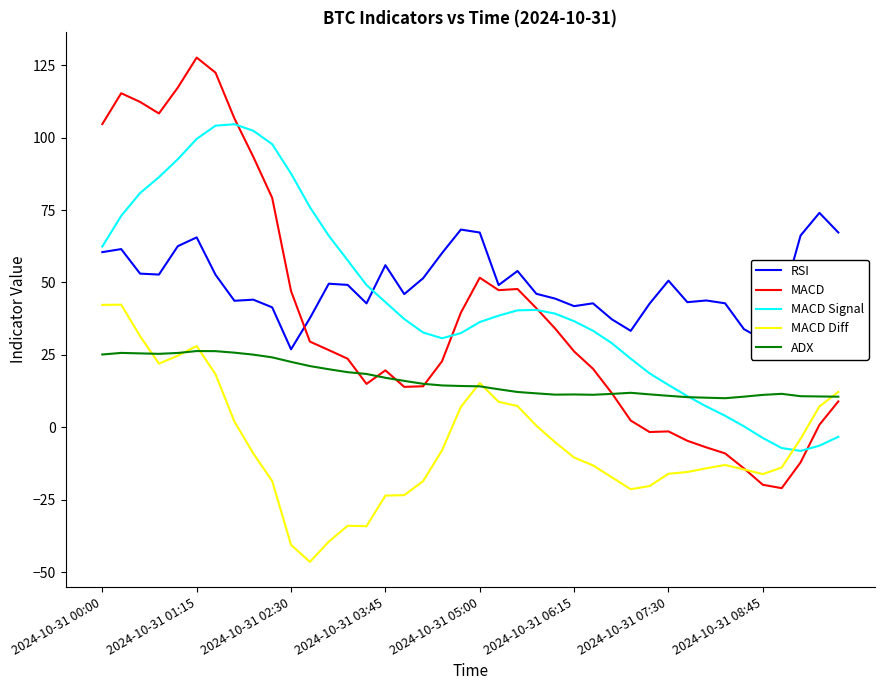

What is the maximum value for RSI?

74.0